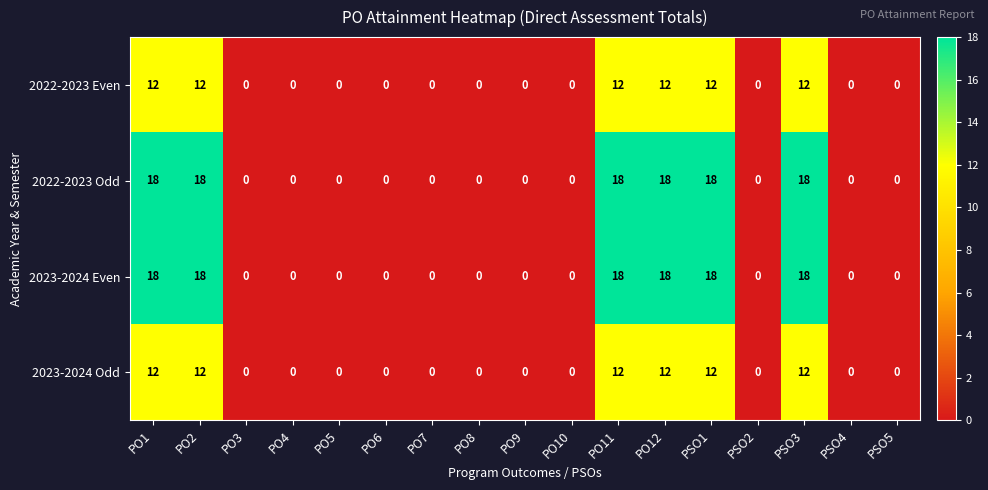

How many categories are shown in the chart?

17